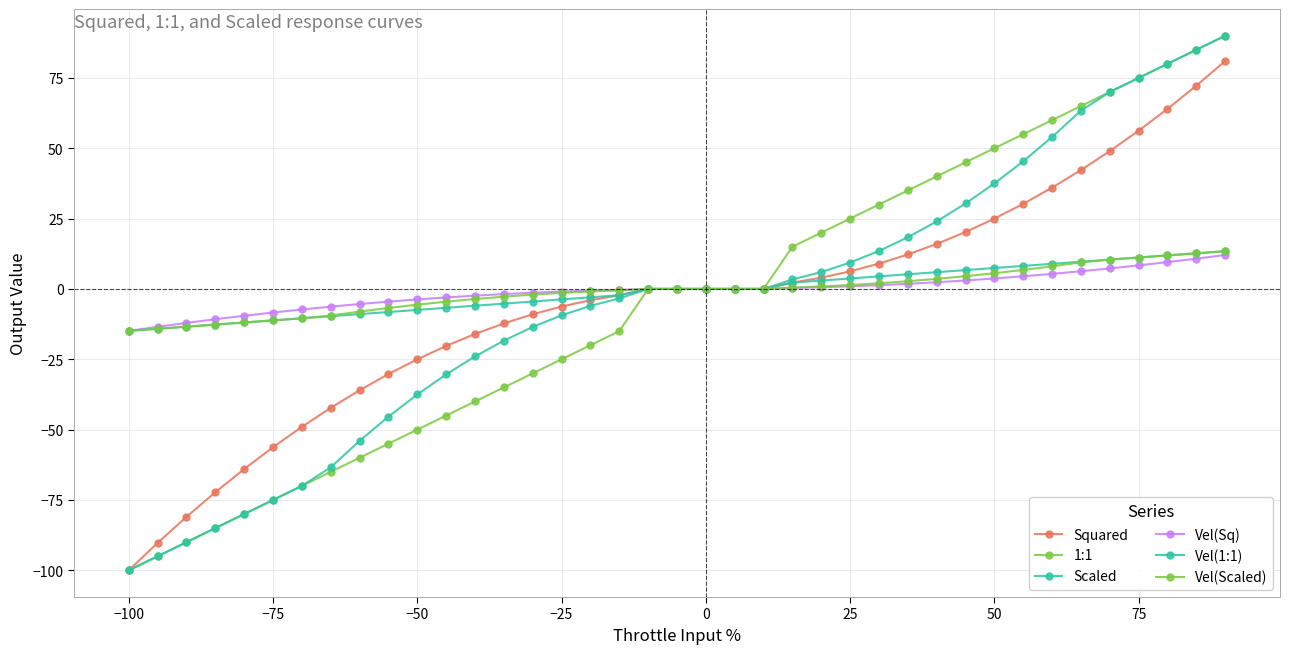

Count the number of categories in the chart.

39